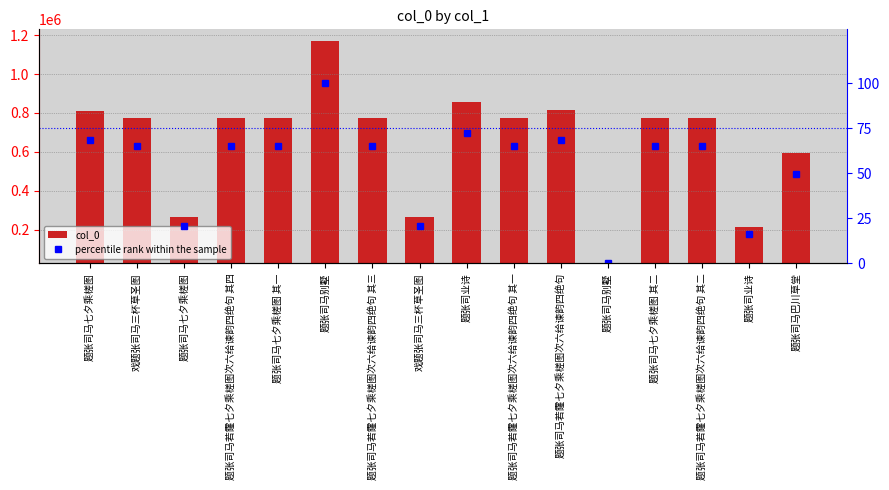

Which series has the largest total across all categories?

col_0